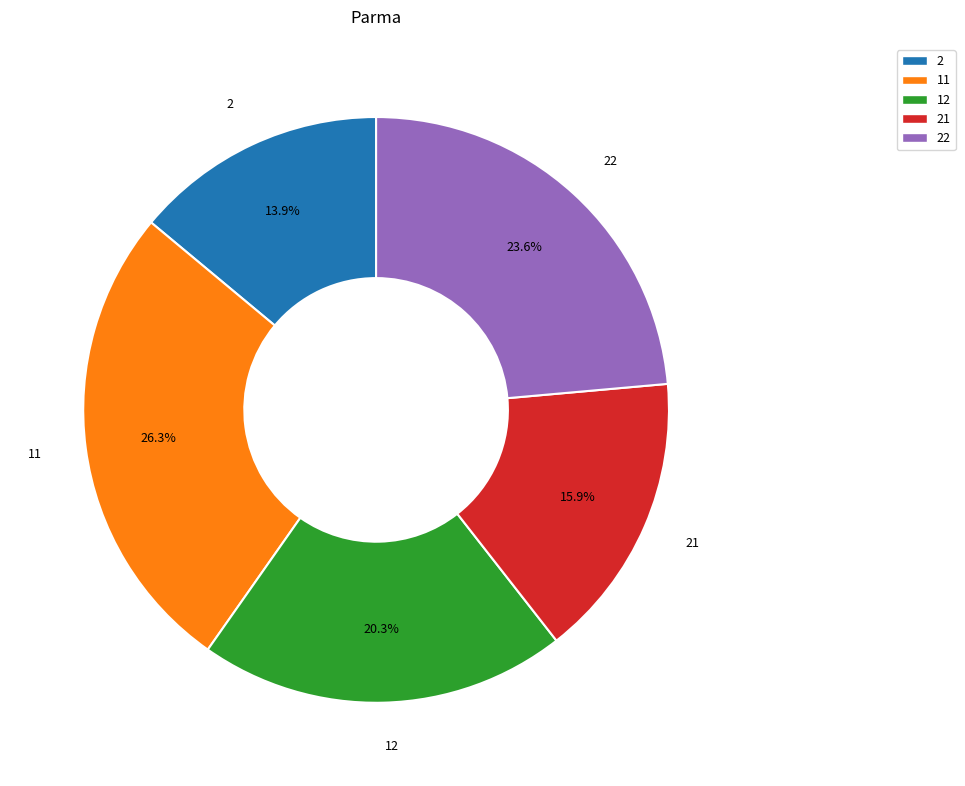

Combined, what portion of the pie is 11 and 21?

42.2%